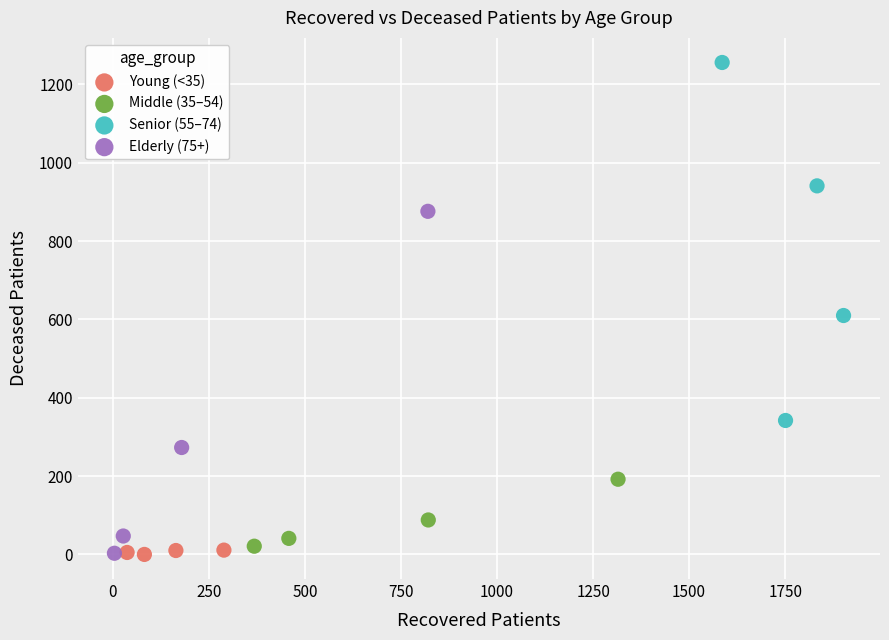

Which series contains the highest Y value?

Senior (55–74)